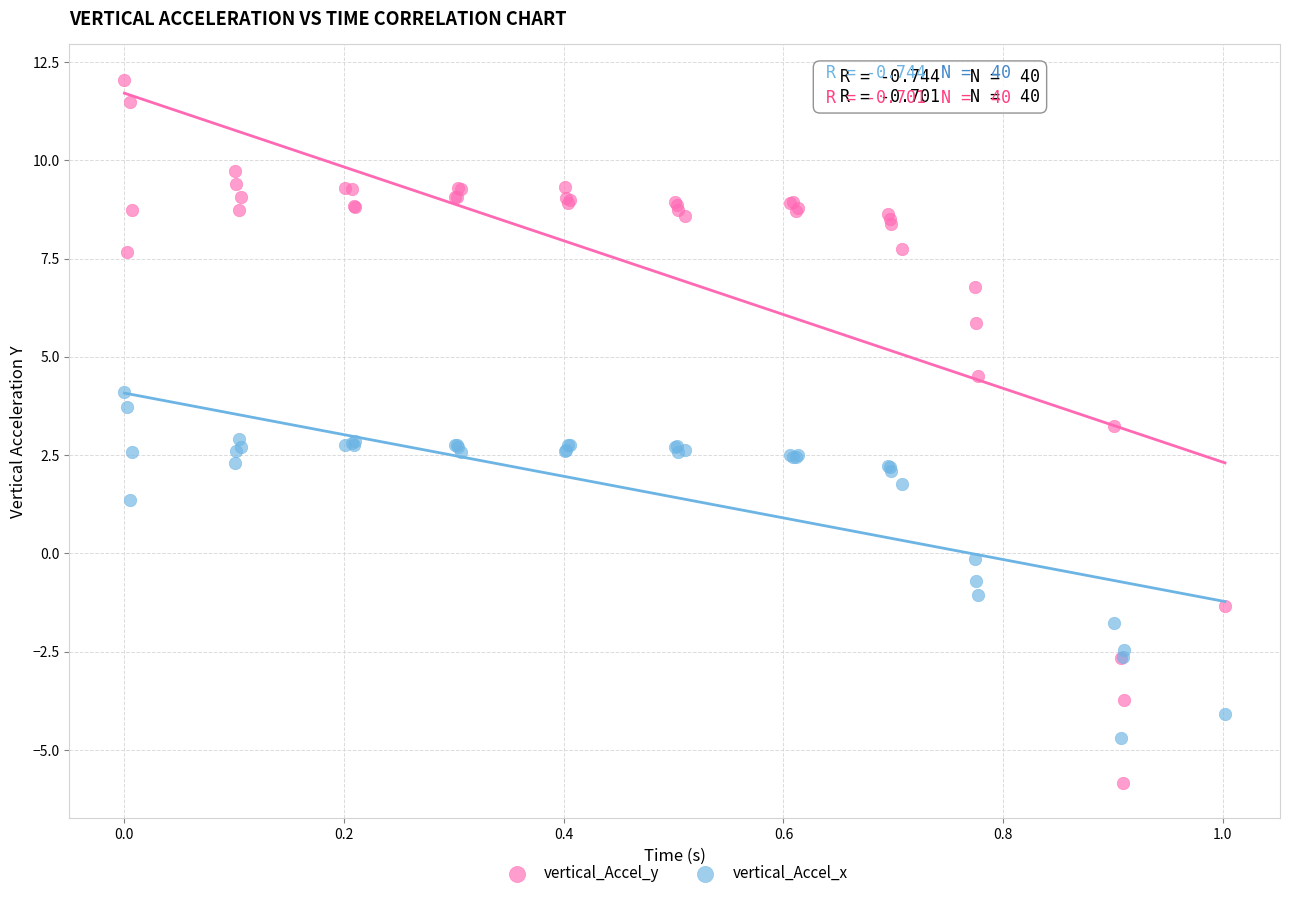

Which series contains the highest Y value?

vertical_Accel_y